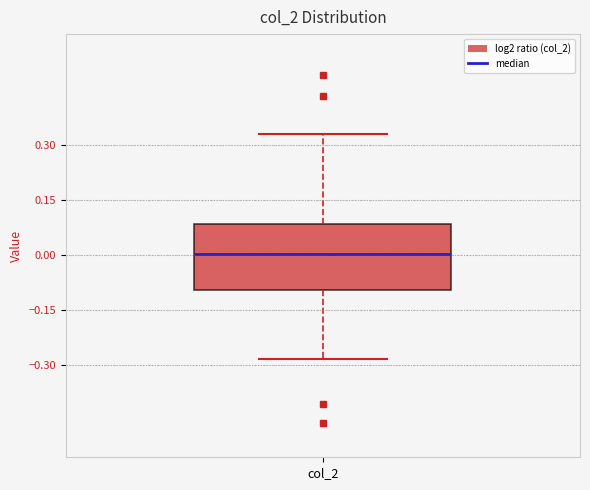

Read this box plot against the y-axis: the position of the median line, the range covered by the box, and the ends of both whiskers. The values are not printed on the chart, so give them approximately, as read against the axis.

median 0.00, box -0.10 to 0.08, whiskers -0.28 to 0.32